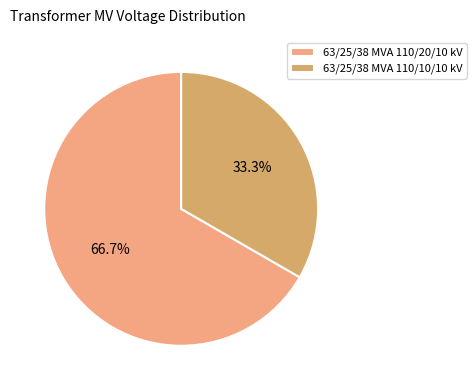

Which category accounts for the majority?

63/25/38 MVA 110/20/10 kV